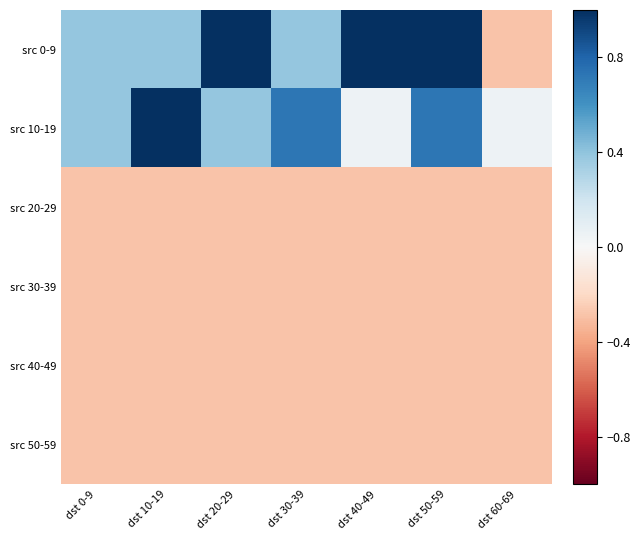

Which has a higher value, dst 60-69 or dst 0-9?

dst 0-9